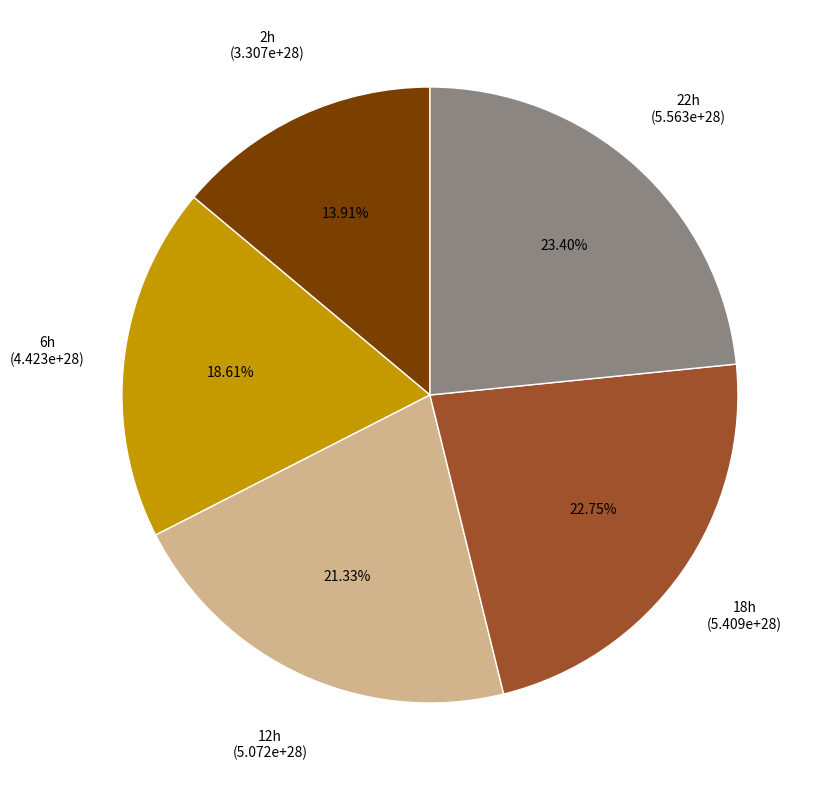

Is there a majority slice in this chart?

No